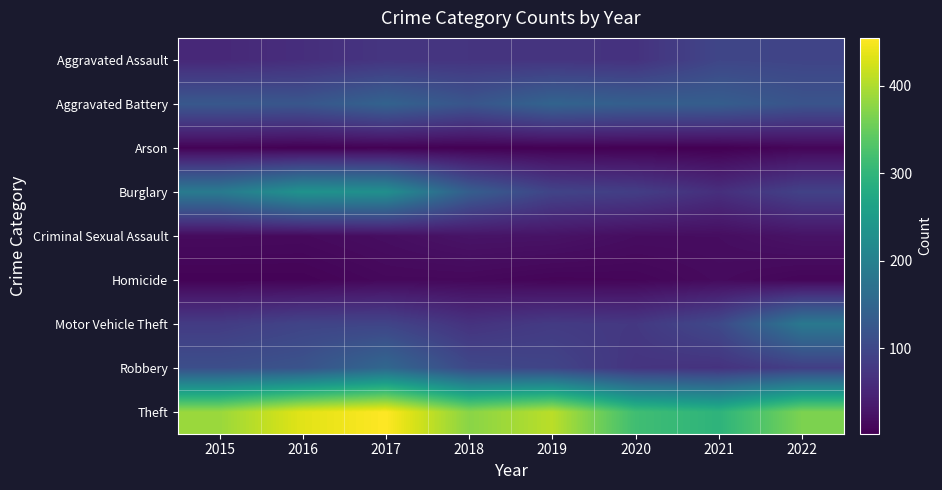

What is the minimum value shown in the chart?

2